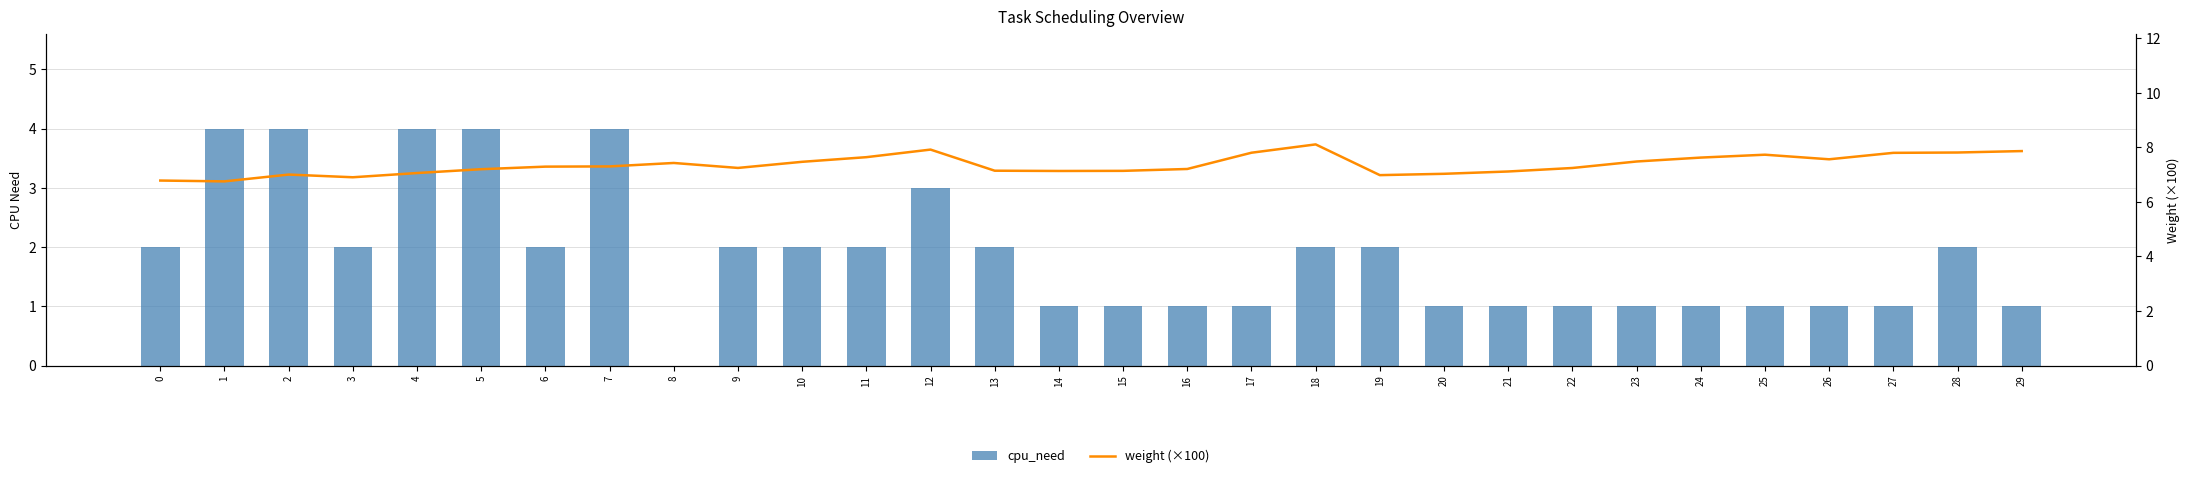

Read the cpu_need value at 2.

4.0